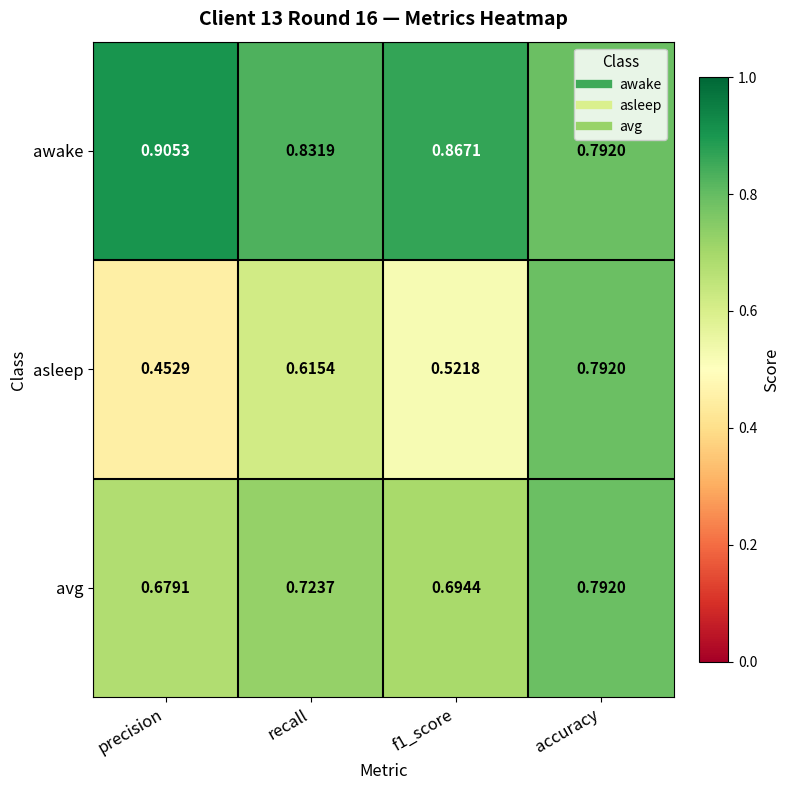

Is the value of awake at f1_score greater than the value of avg at f1_score?

Yes